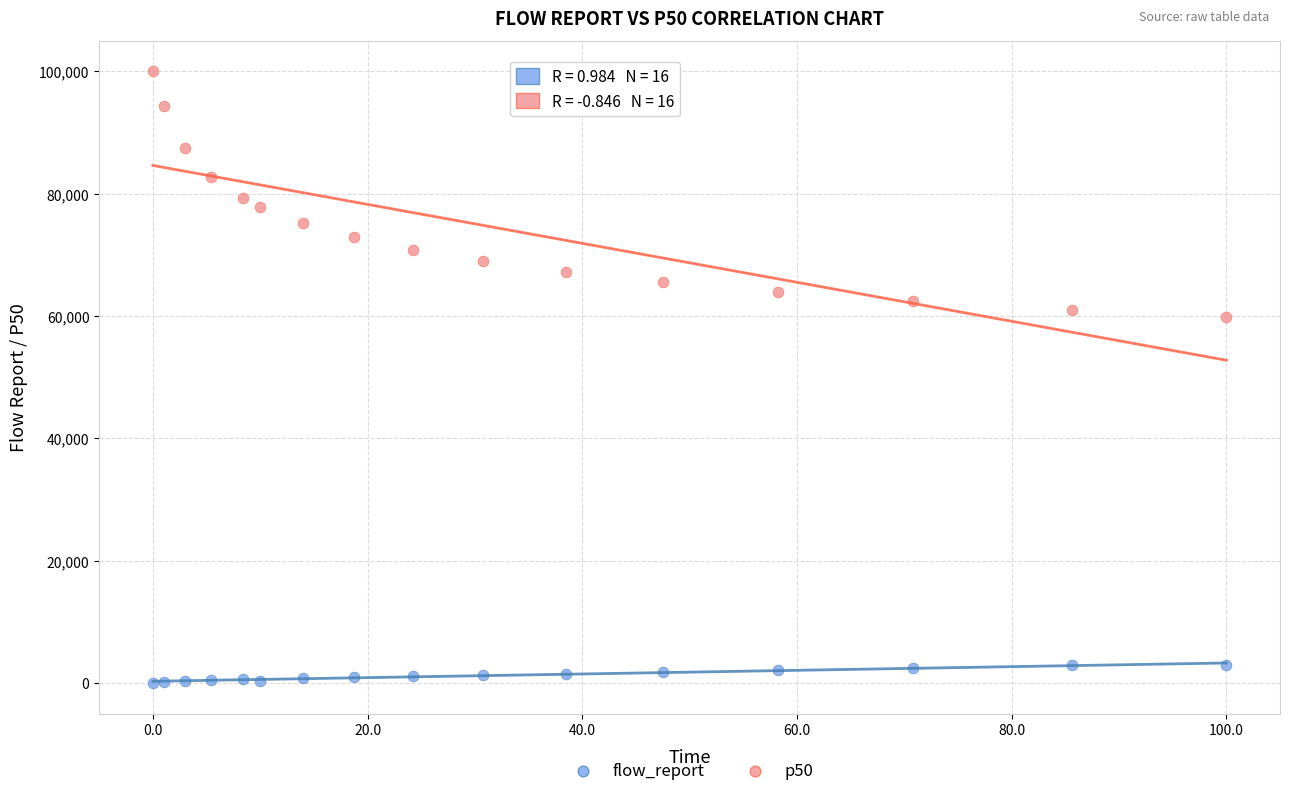

Which series reaches the maximum Y coordinate?

p50